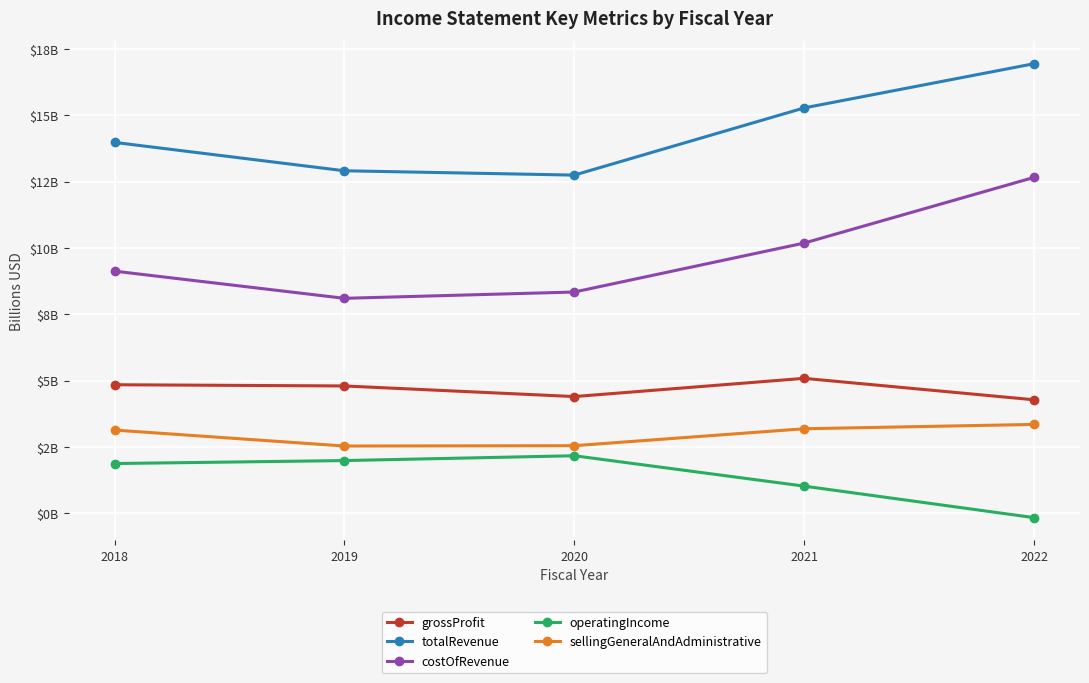

What are all the series names shown in the legend?

grossProfit, totalRevenue, costOfRevenue, operatingIncome, sellingGeneralAndAdministrative